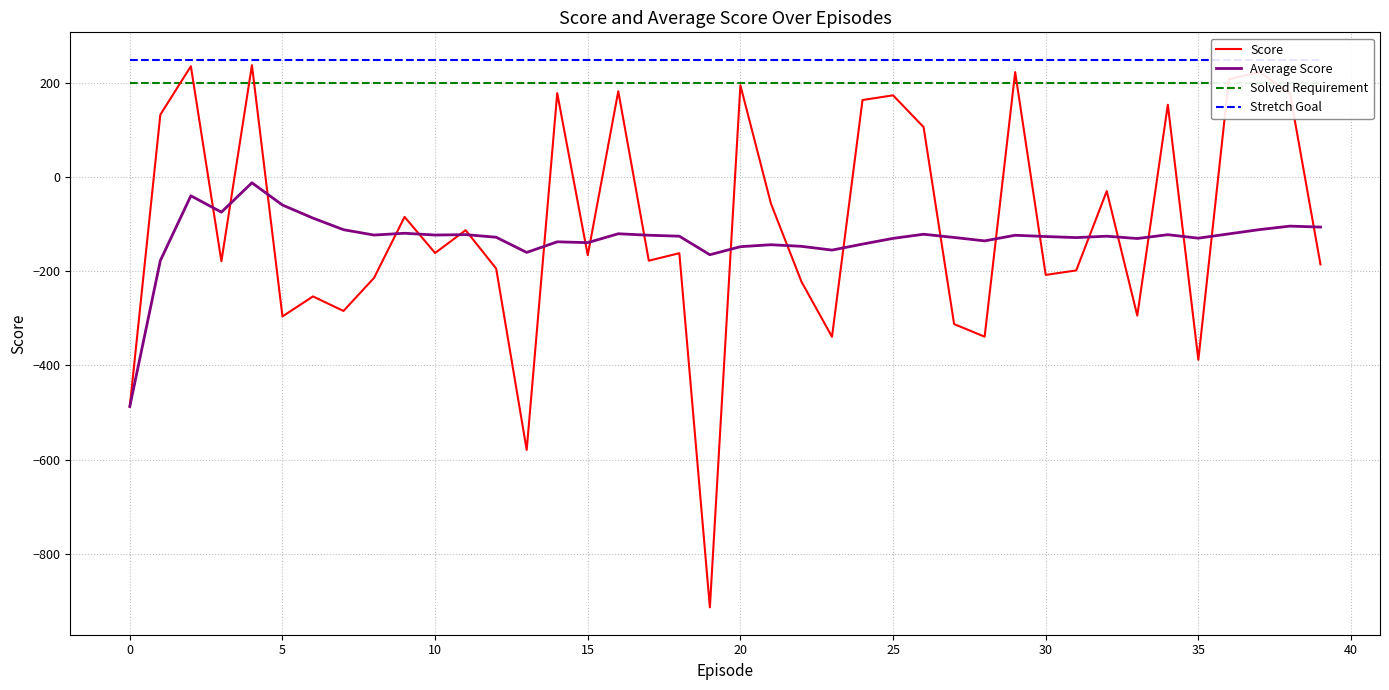

What is the value of the Solved Requirement point at the 39th from the left?

200.0